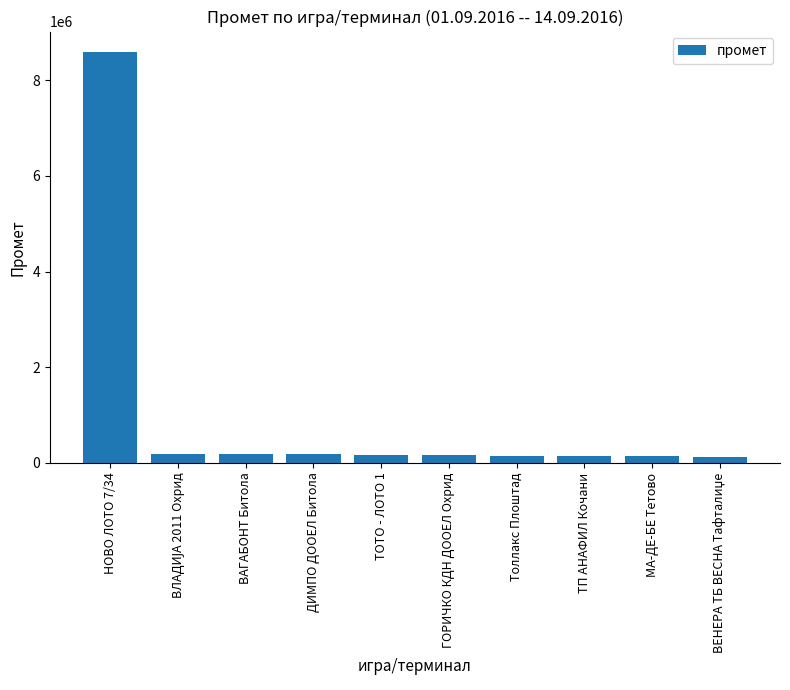

What is the ratio of the value at МА-ДЕ-БЕ Тетово to the value at ДИМПО ДООЕЛ Битола?

0.7